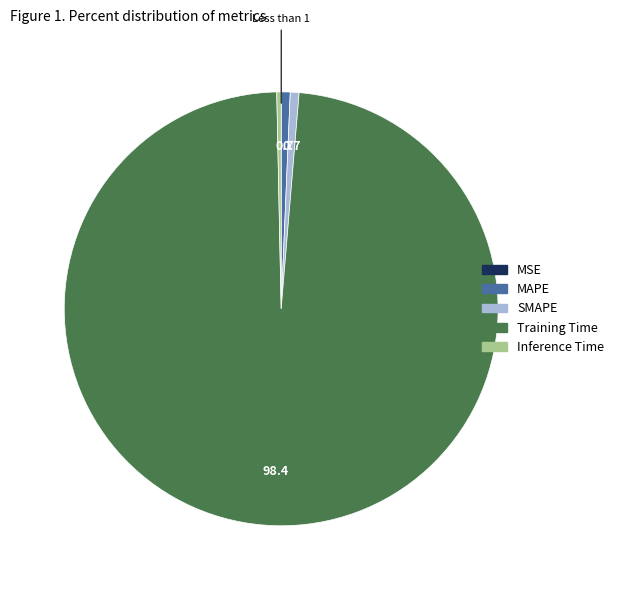

Is it true that Inference Time is 14% of the pie?

False